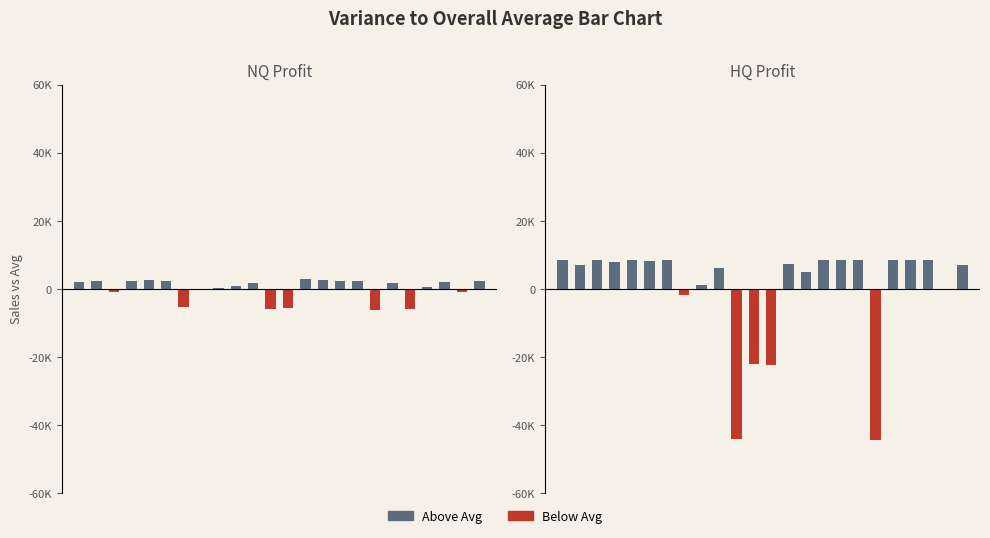

What is the difference between the maximum and minimum values in the LeveProfitNQ series?

9182.4